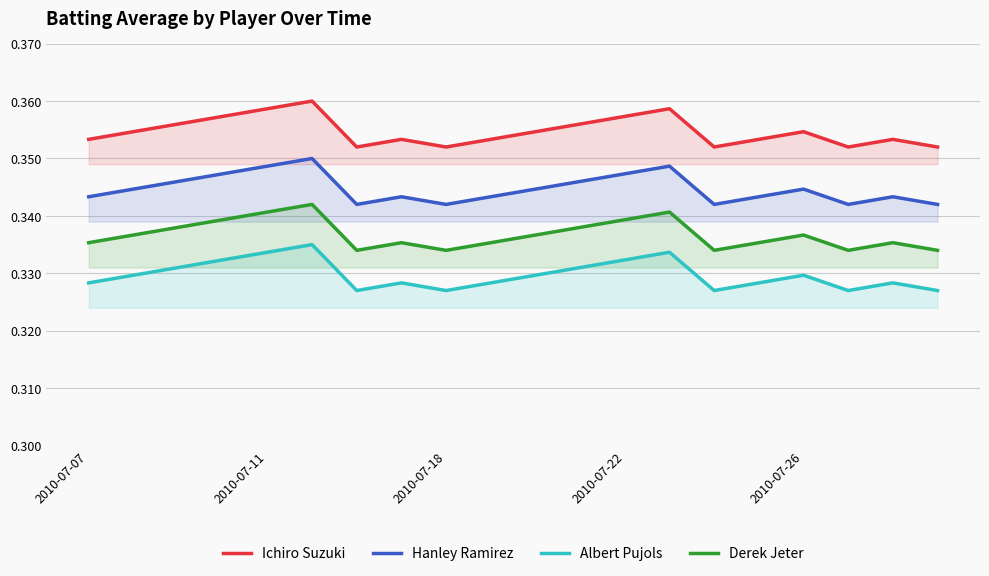

What is the value of the Derek Jeter point at the 1st from the left?

0.3